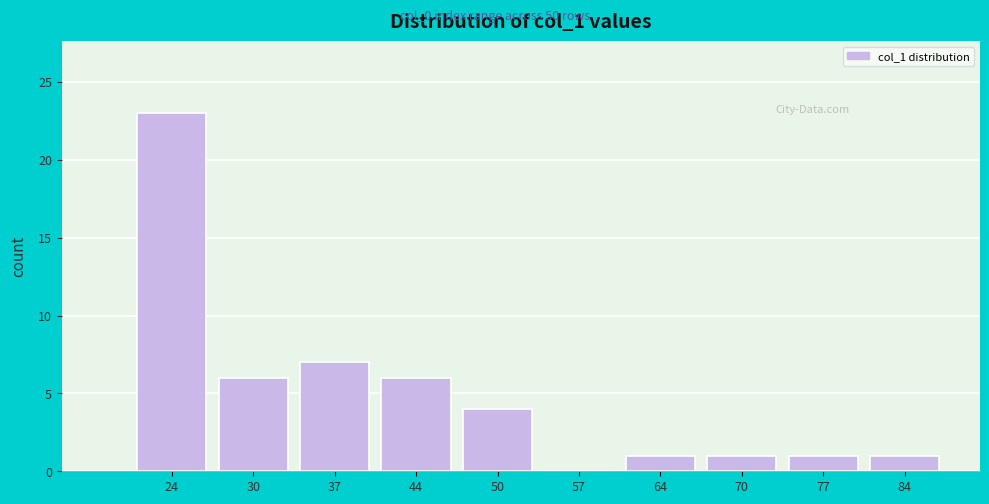

Reading right to left, what are all the values shown in this chart?

84=1	77=1	70=1	64=1	57=0	50=4	44=6	37=7	30=6	24=23